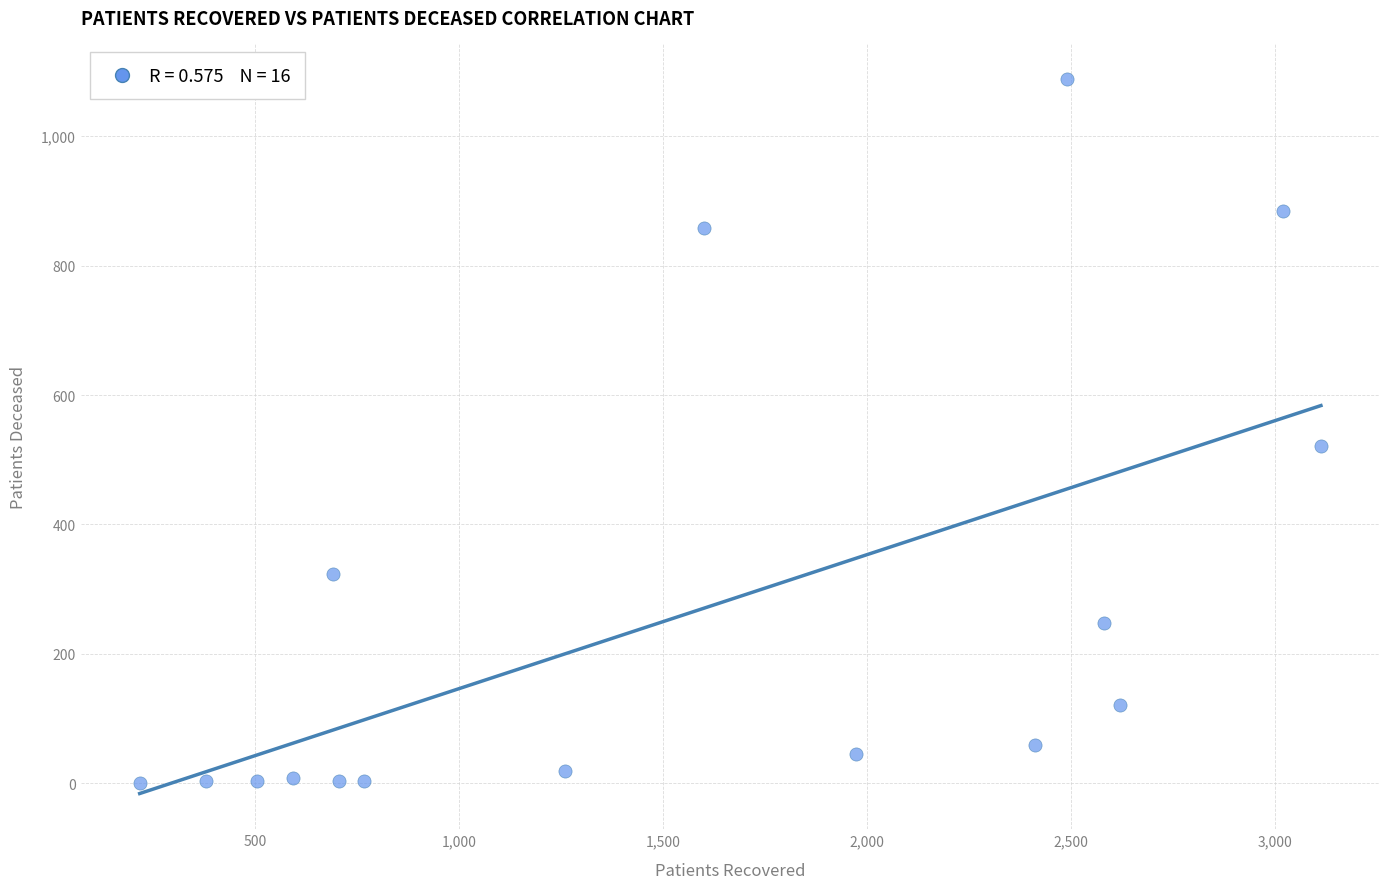

What is the range of Y values (max minus min)?

1088